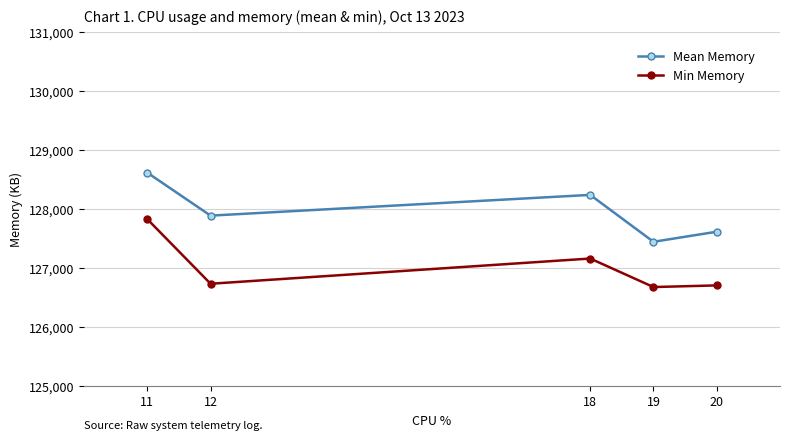

True or false: Mean Memory has more than 0 interior local peaks.

True